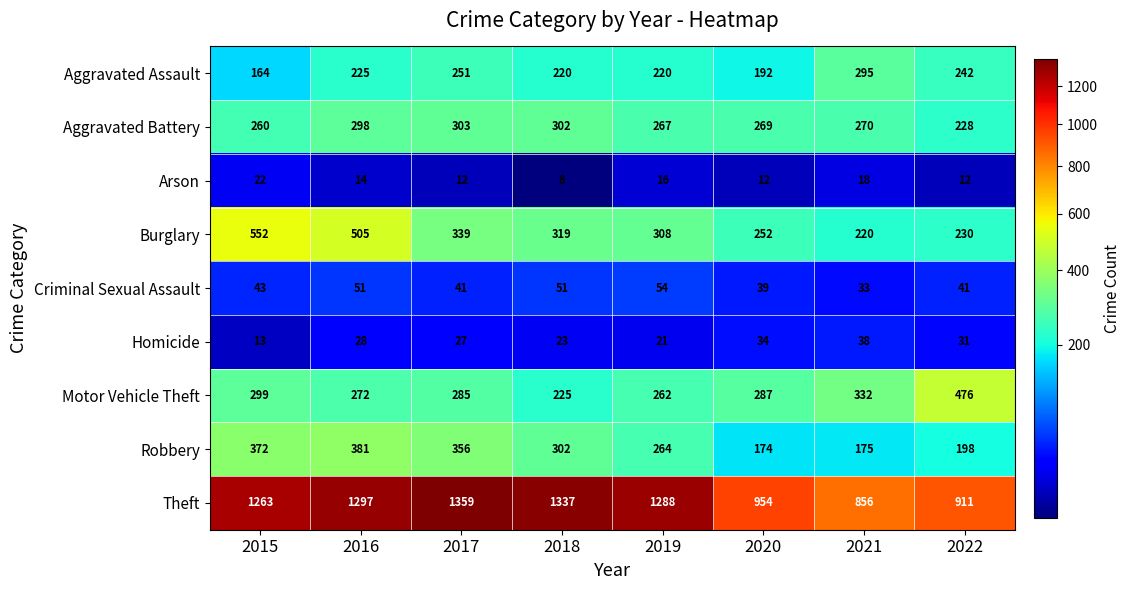

What is the spread (max minus min) of values at 2015?

1250